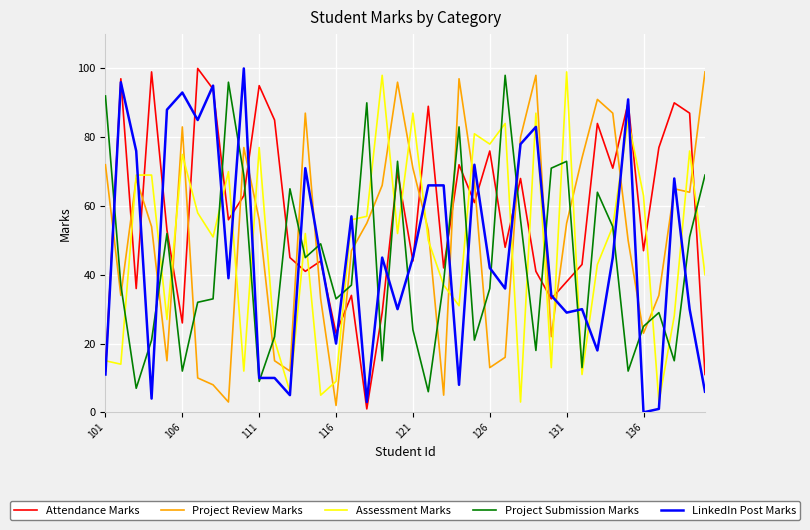

Which series has the largest total across all categories?

Attendance Marks